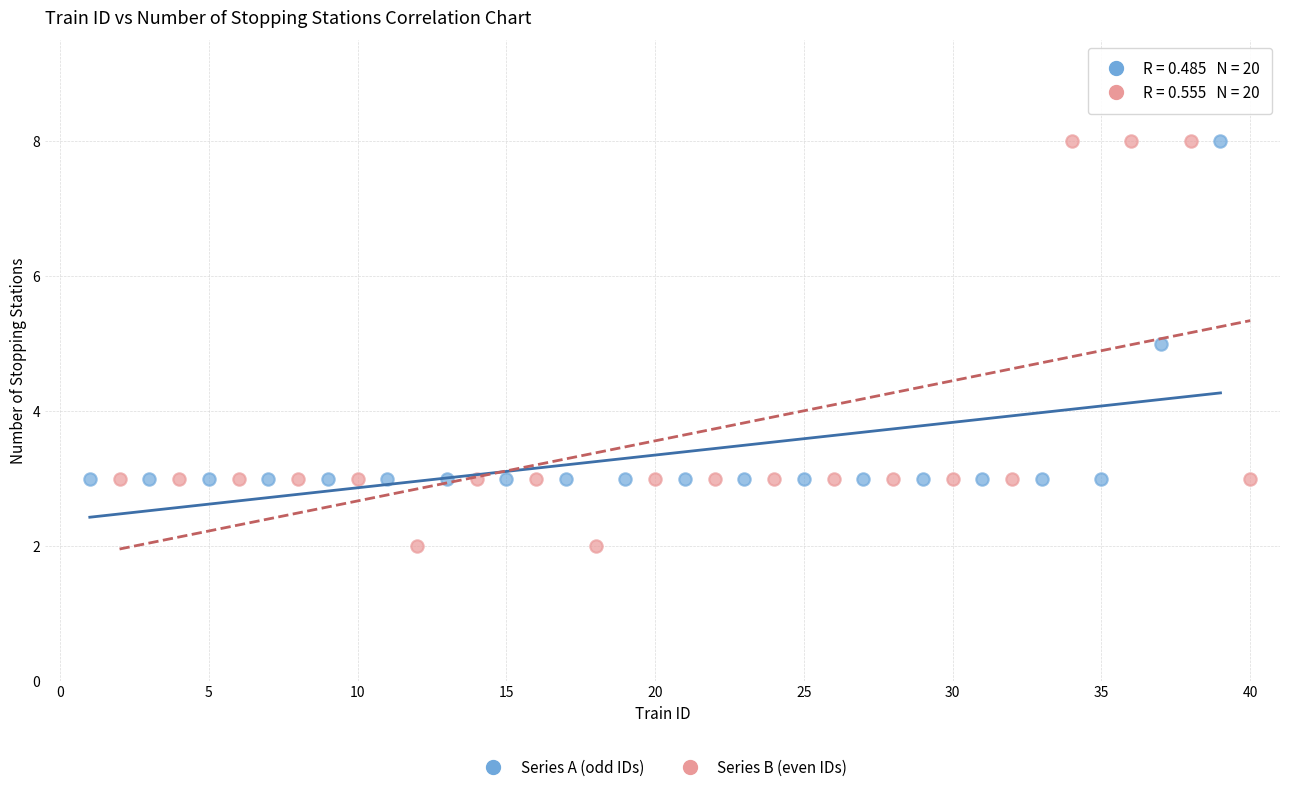

Which series contains the lowest Y value?

Series B (even IDs)